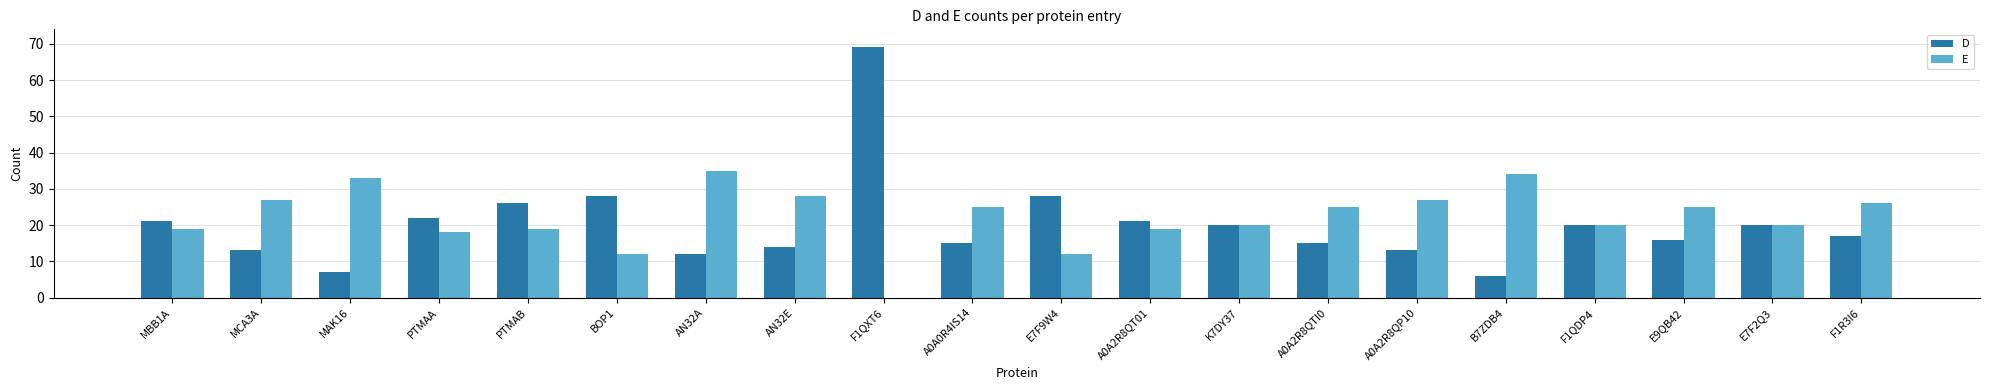

The value of D at F1R3I6 is 4. True or false?

False